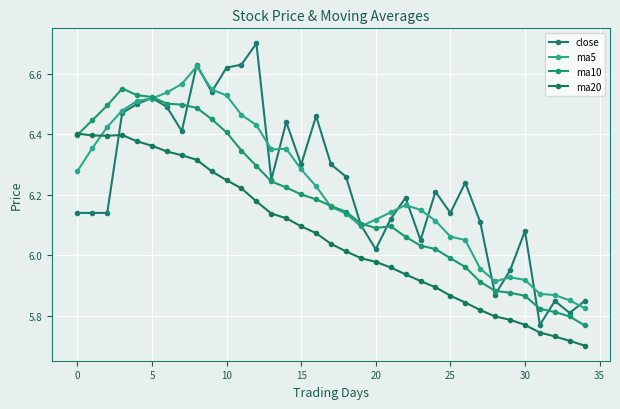

Which series has the widest spread of values?

close